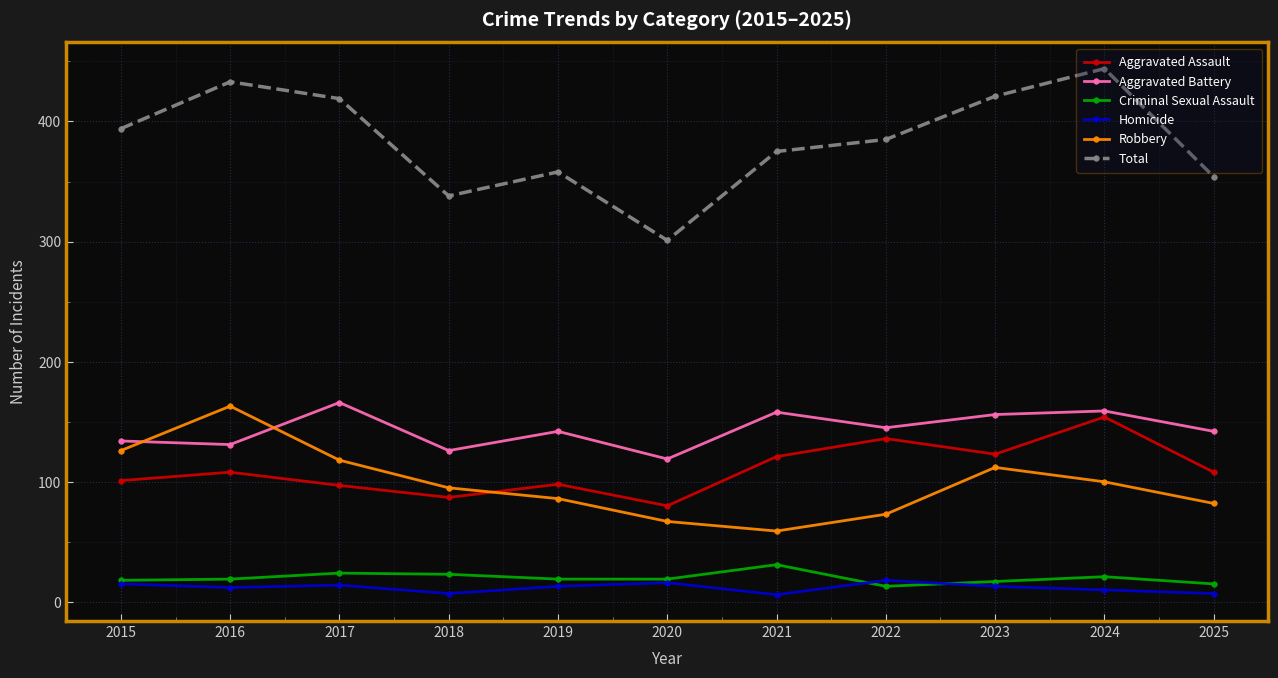

The Total series shows 617 at 2024. True or false?

False